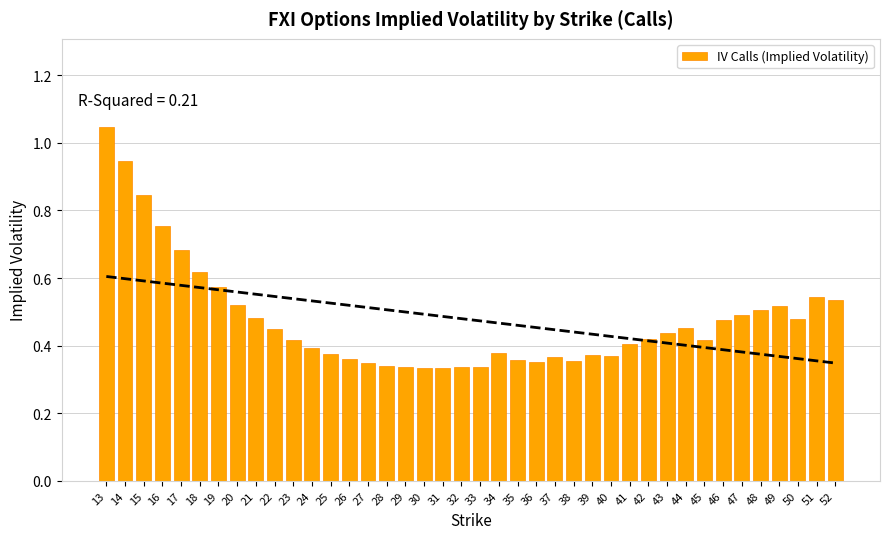

What is the value of the 38th bar from the left?

0.5